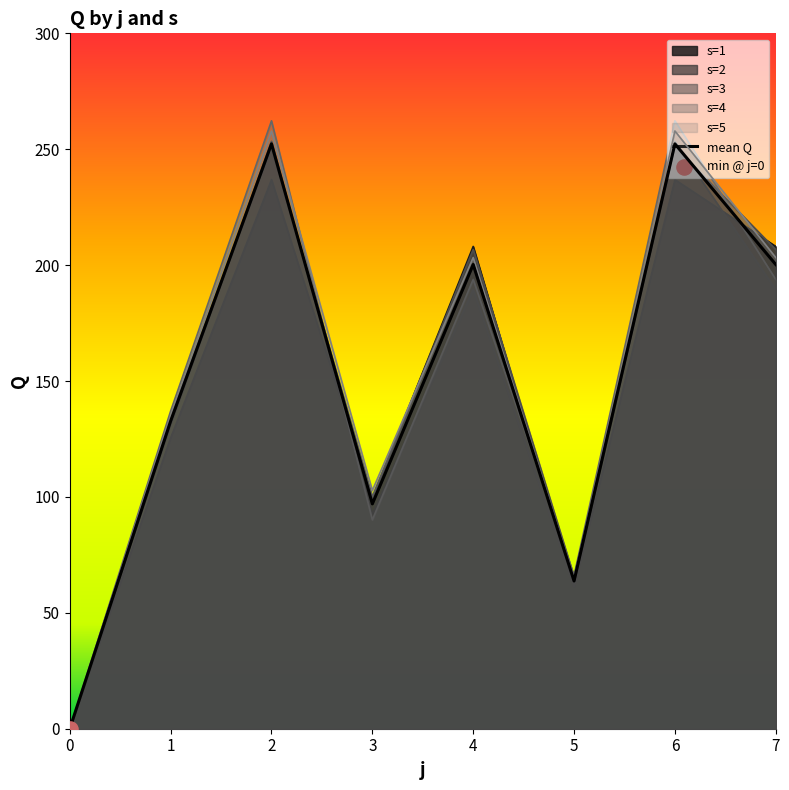

What is the change in value from 3 to 4?

+103.3